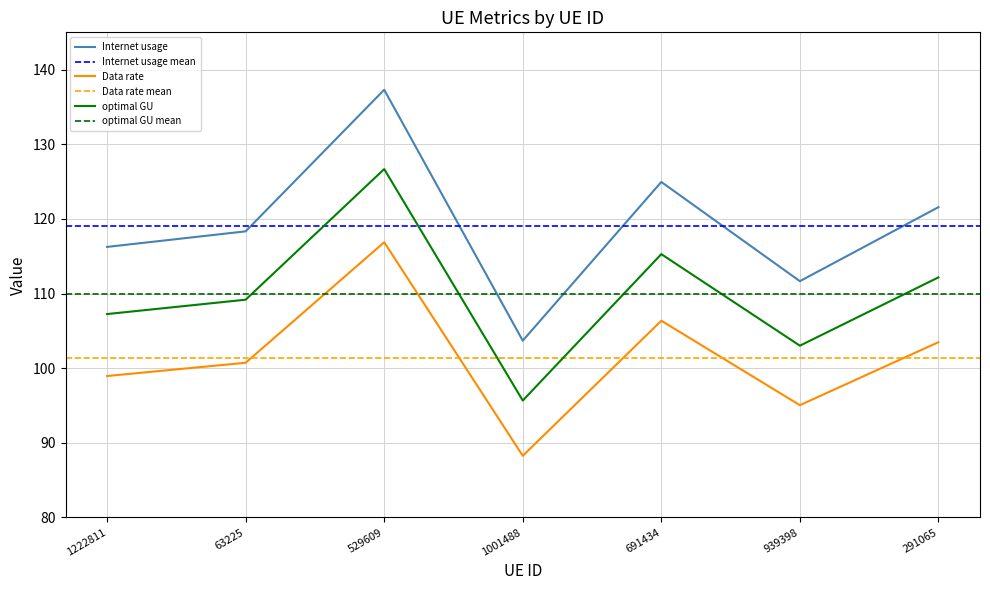

List the series in order of their peak value, lowest first.

Data rate, optimal GU, Internet usage